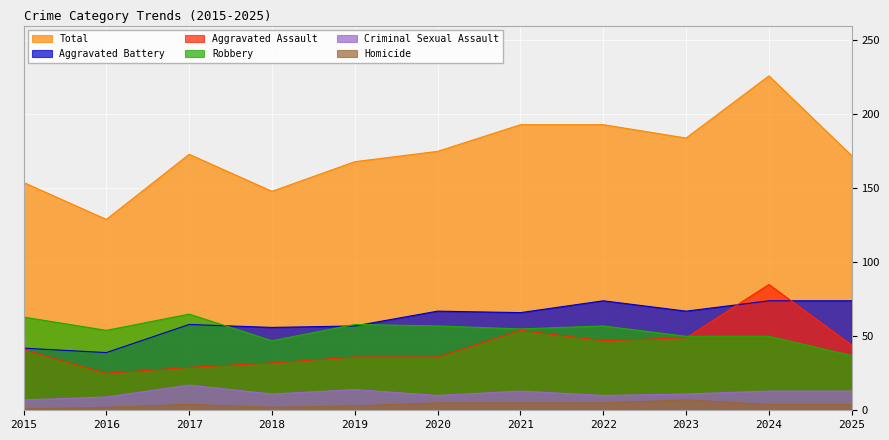

True or false: Homicide and Robbery intersect in this chart.

False